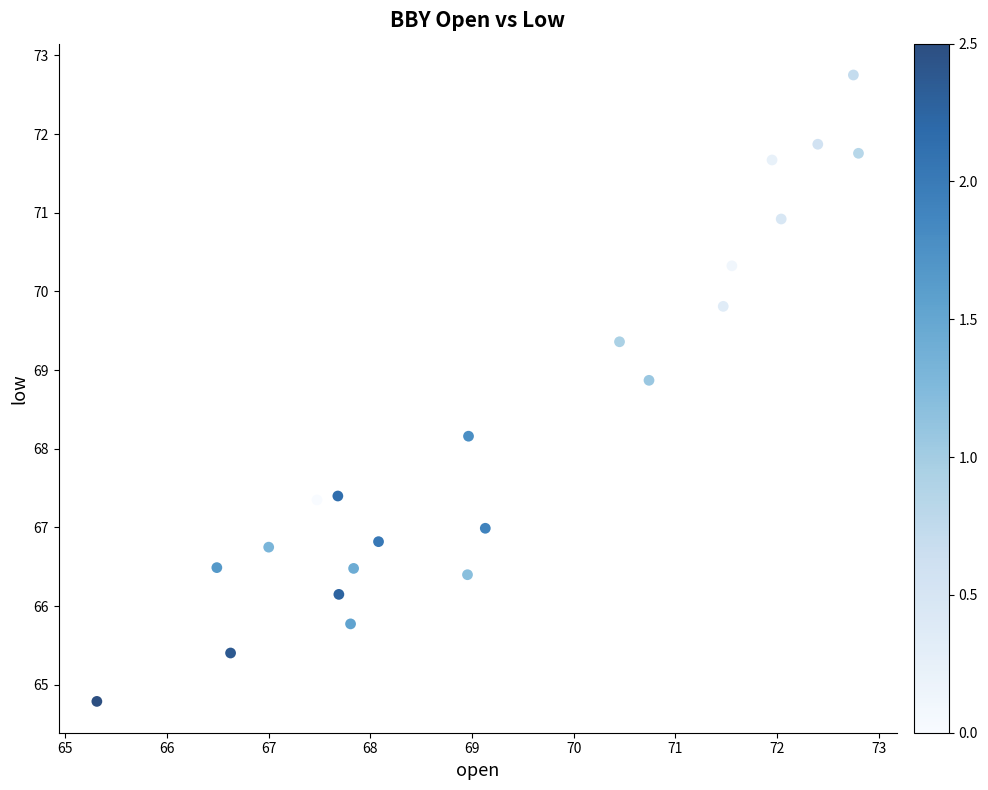

What is the range of X values (max minus min)?

7.5